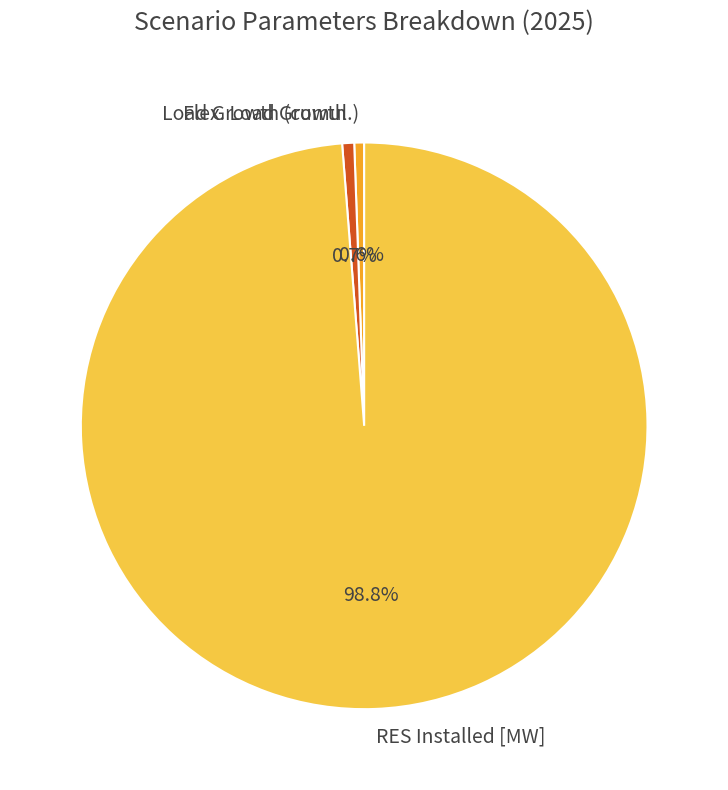

How much of the chart is everything except Flex. Load Growth?

99.3%